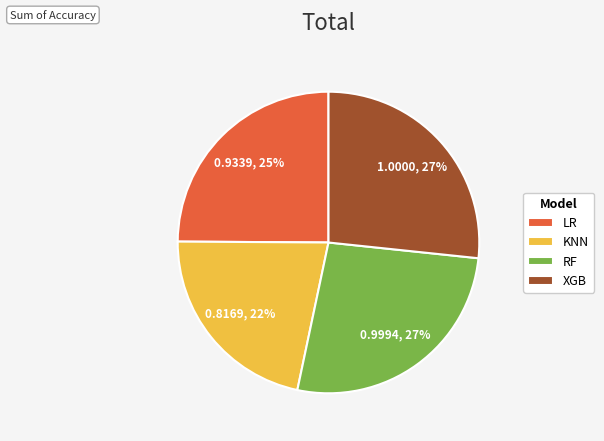

To the nearest percent, what is the difference between the RF and LR slice percentages?

2%